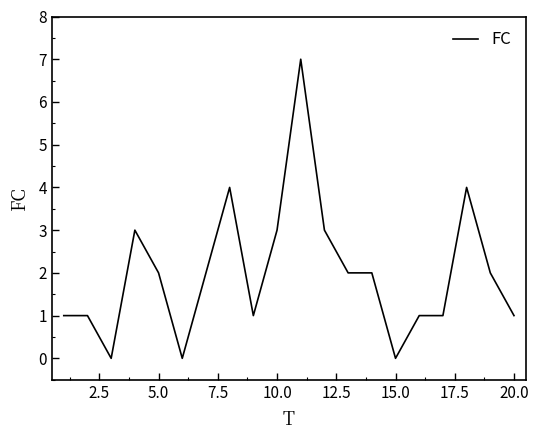

What is the greatest value displayed?

7